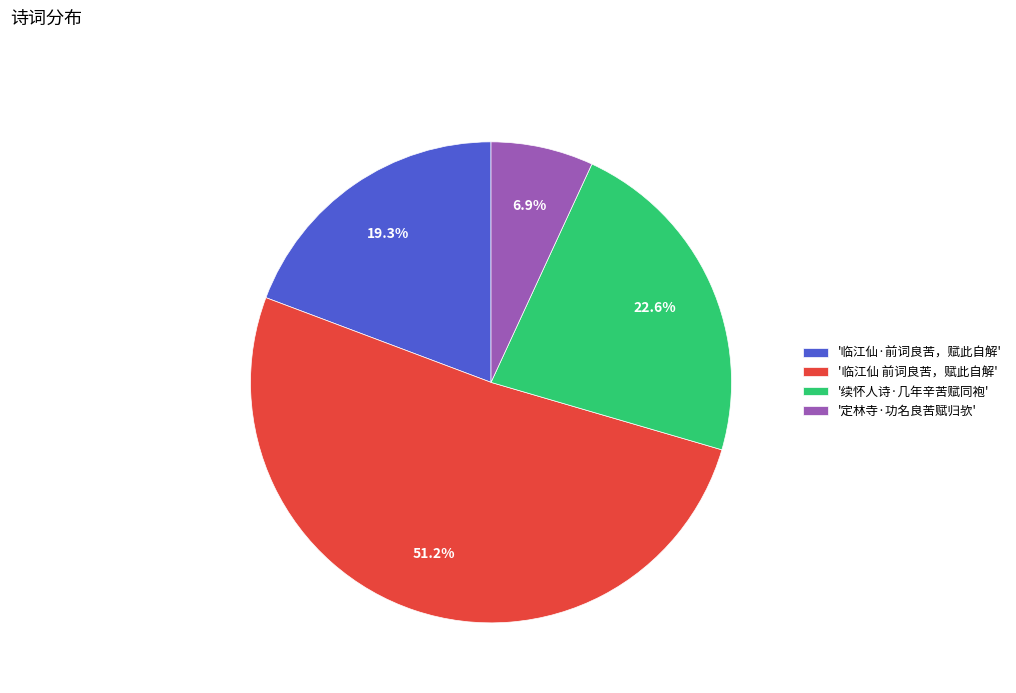

Does '临江仙 前词良苦，赋此自解' account for over 50% of the chart?

Yes